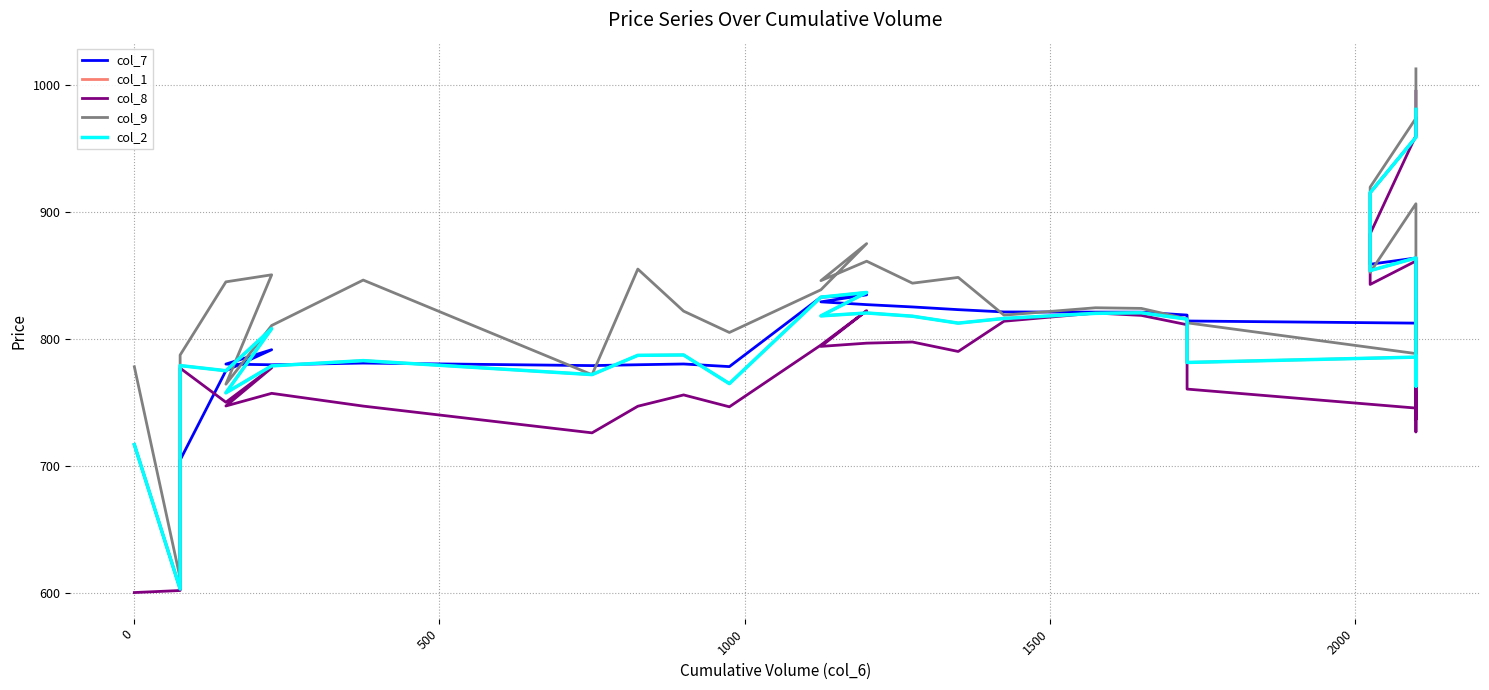

What is the value of the col_7 point at the 6th from the left?

775.4